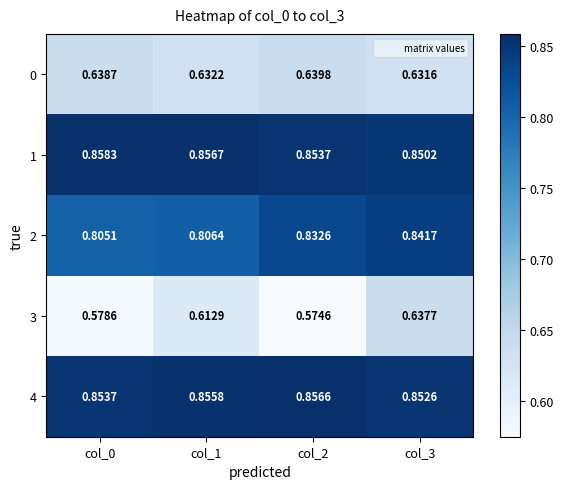

What is the spread (max minus min) of values at col_1?

0.2